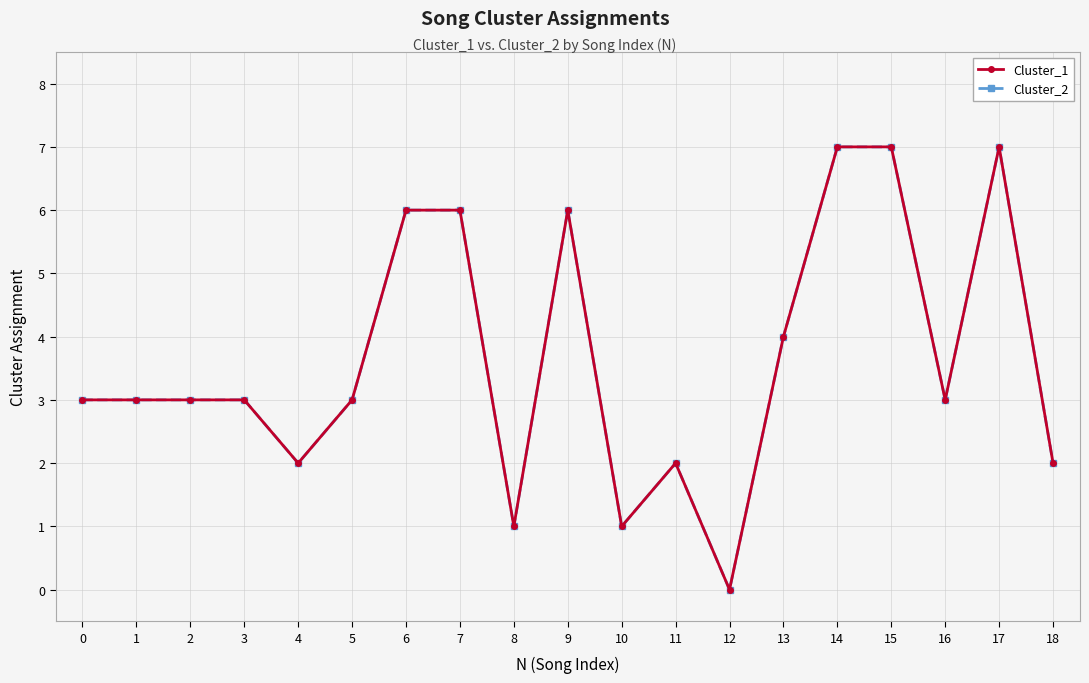

What is the difference between the maximum and minimum values in the Cluster_2 series?

7